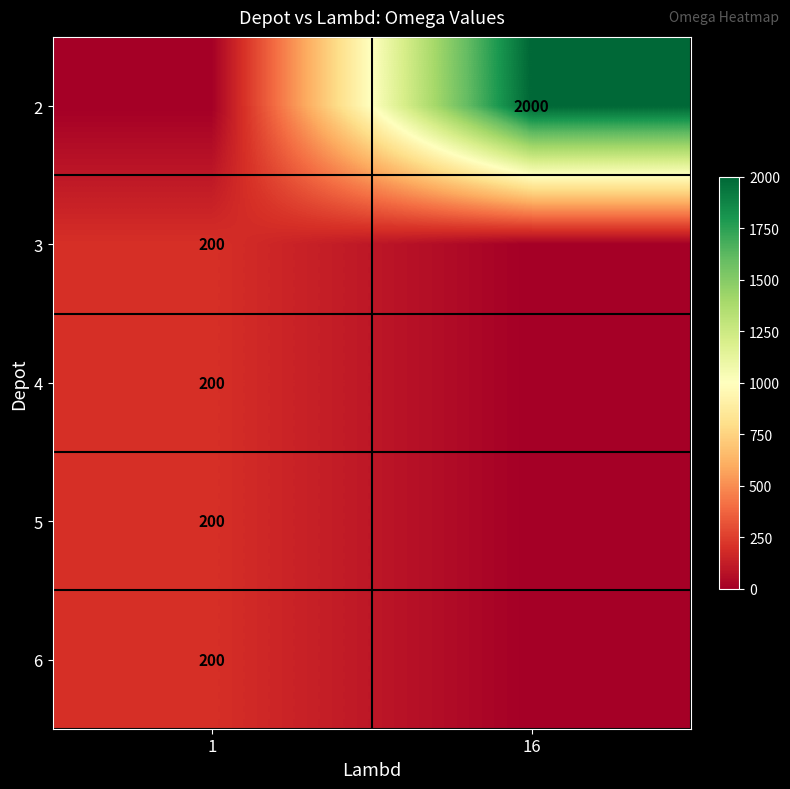

Is it true that 4 equals 112 at 1?

False